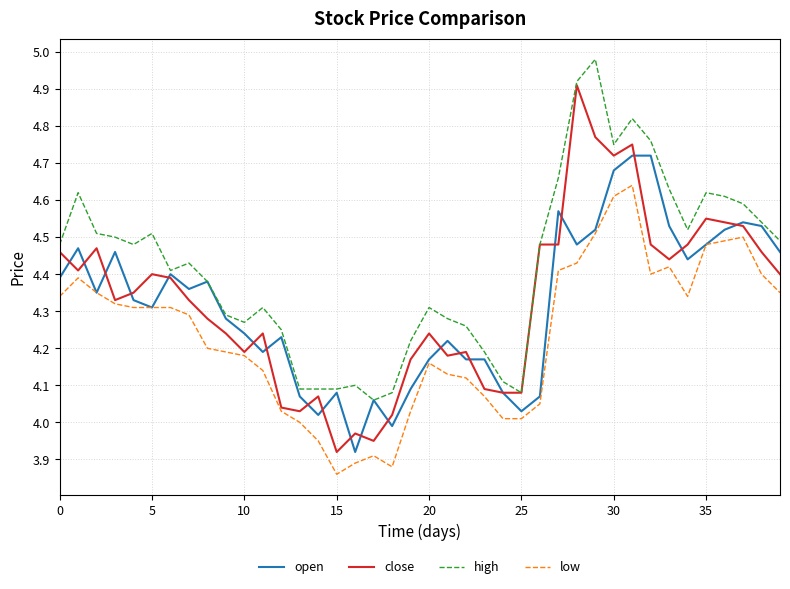

Rank the series by their maximum value, from highest to lowest.

high, close, open, low